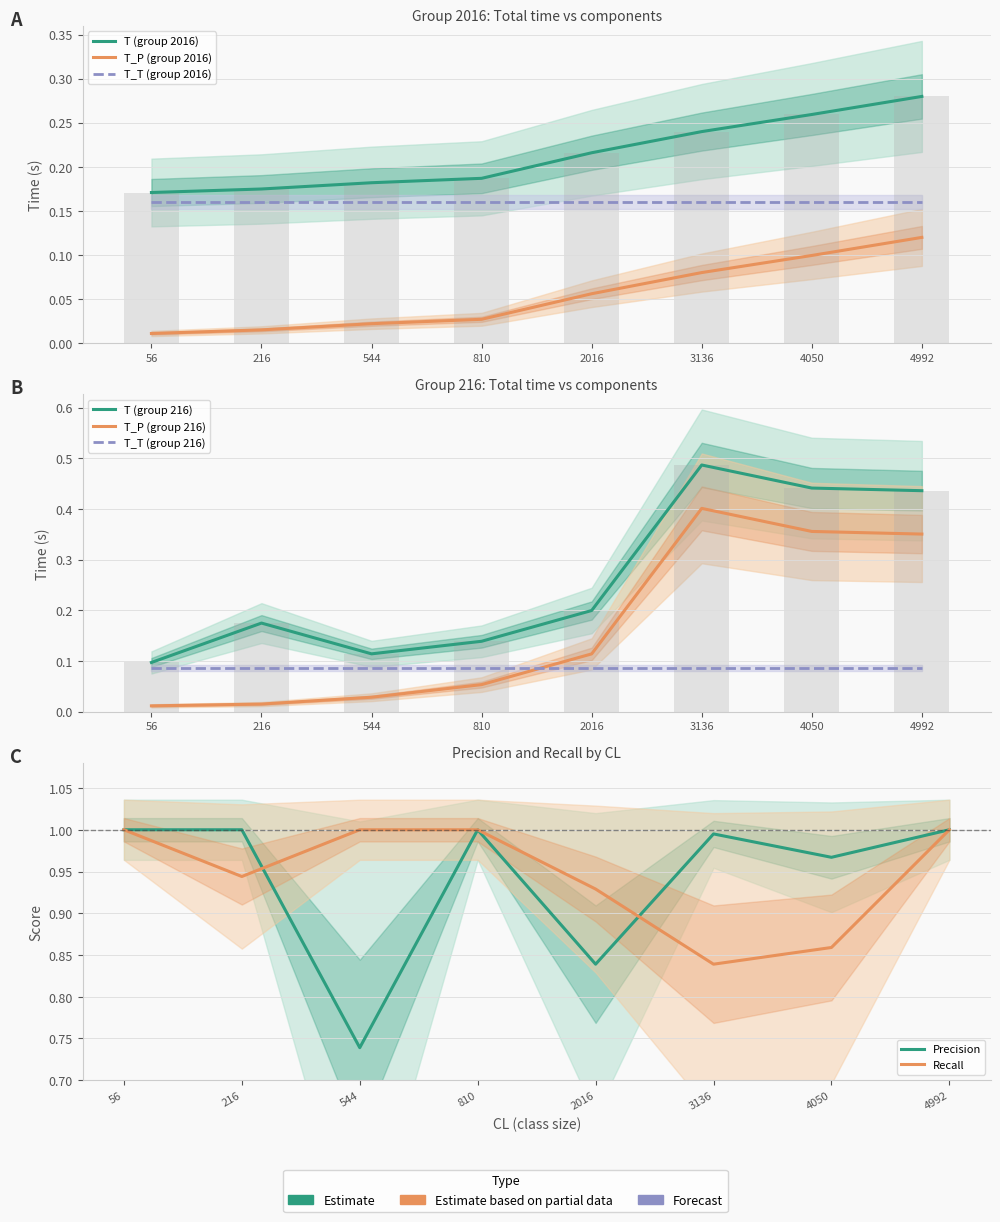

How many distinct data groups are displayed?

2